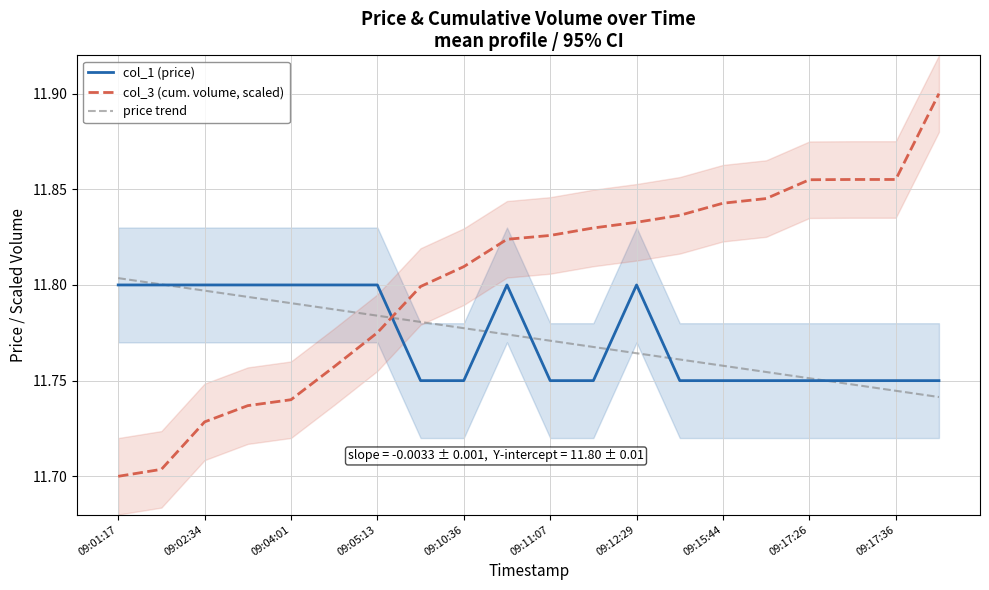

Is it true that col_1 (price) equals 7.8 at 09:12:29?

False